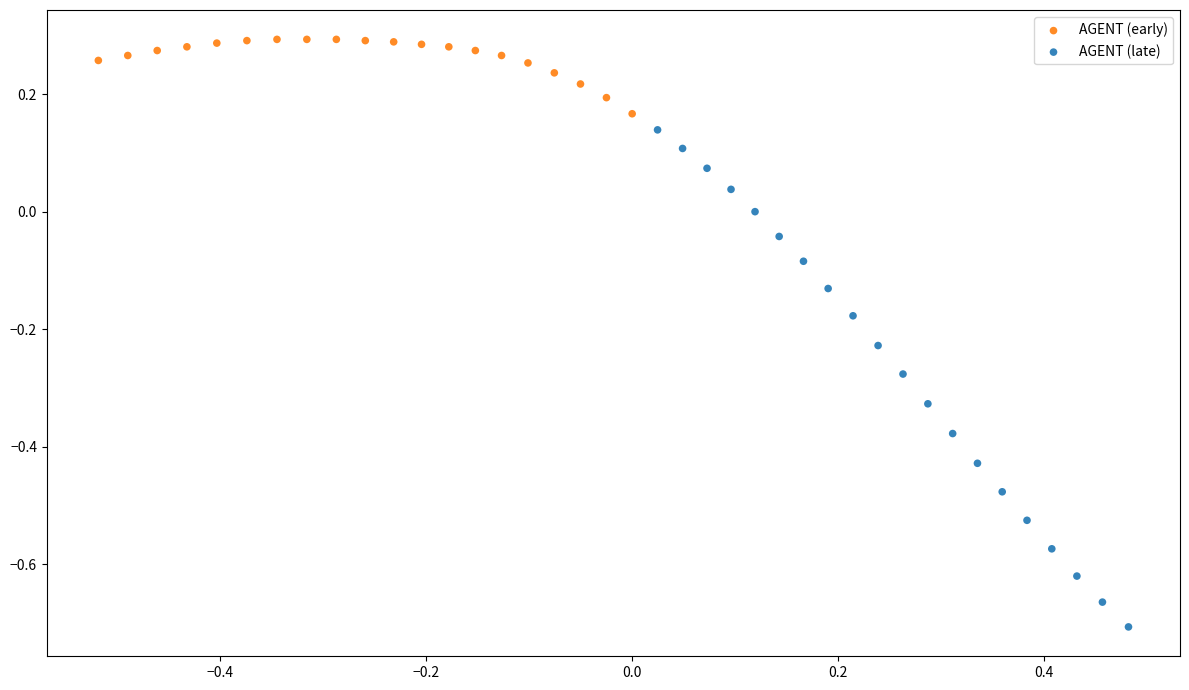

Which series reaches the maximum Y coordinate?

AGENT (early)